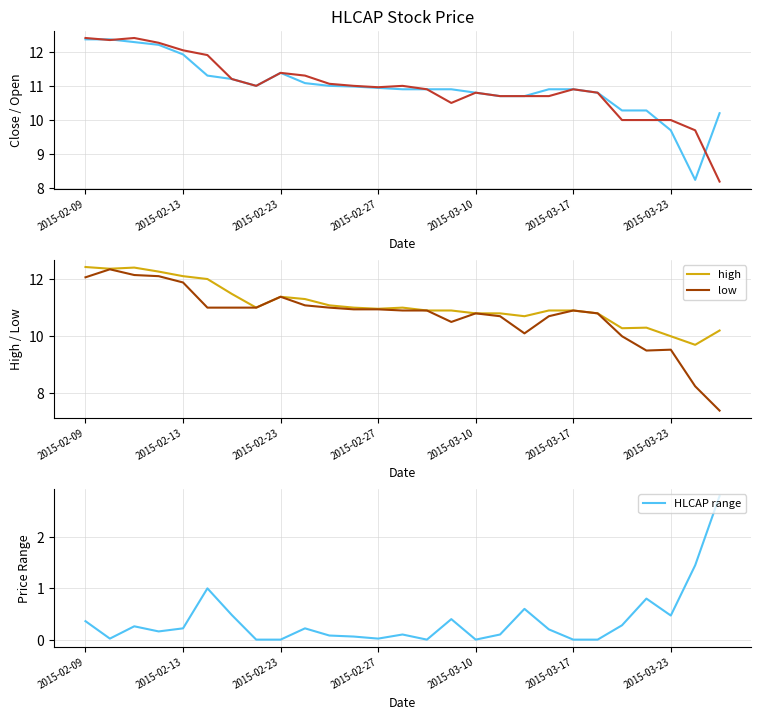

How many lines are shown in the chart?

5